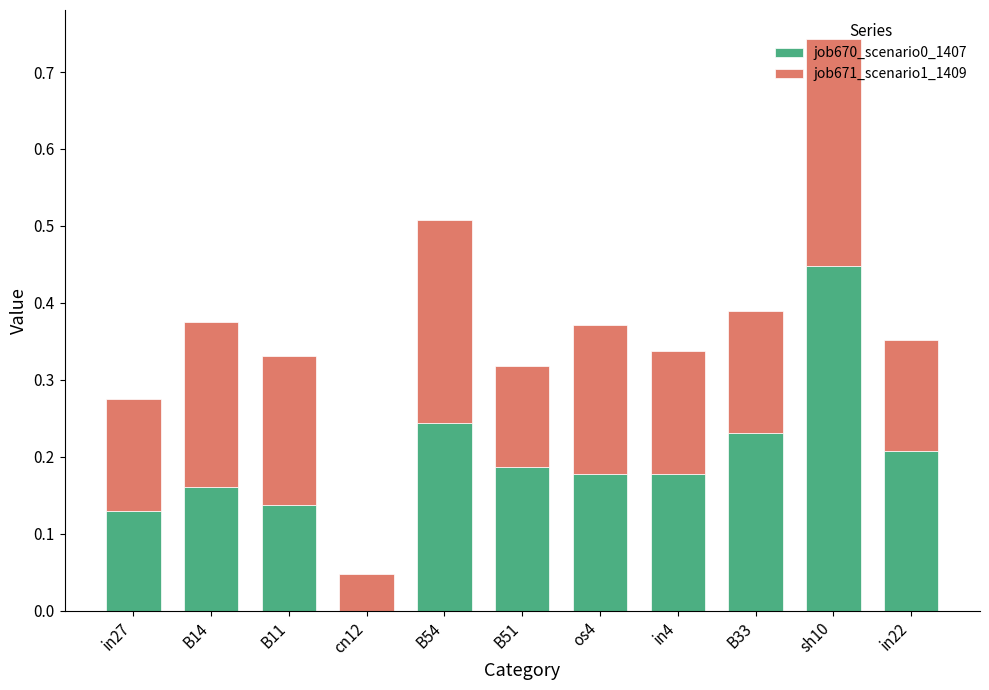

At which label does job670_scenario0_1407 reach its peak?

sh10